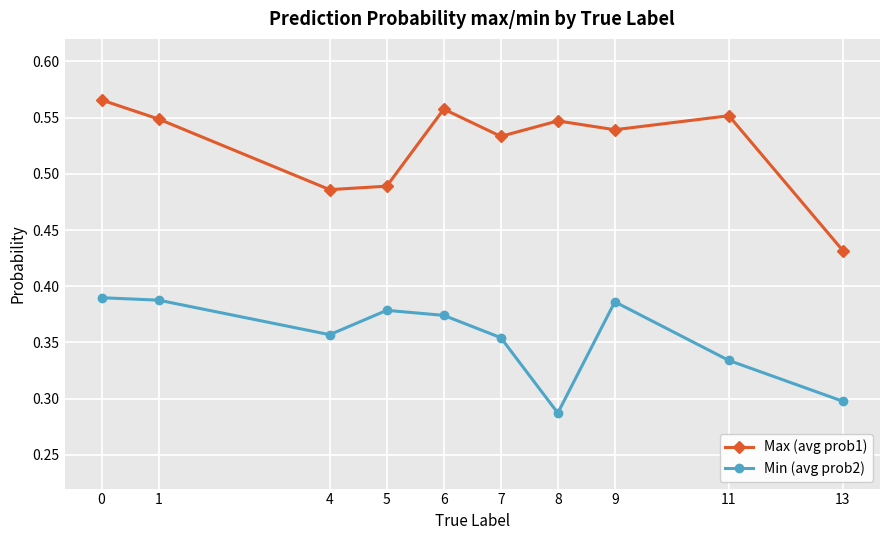

Where is Max (avg prob1) nearest to the value 0?

13